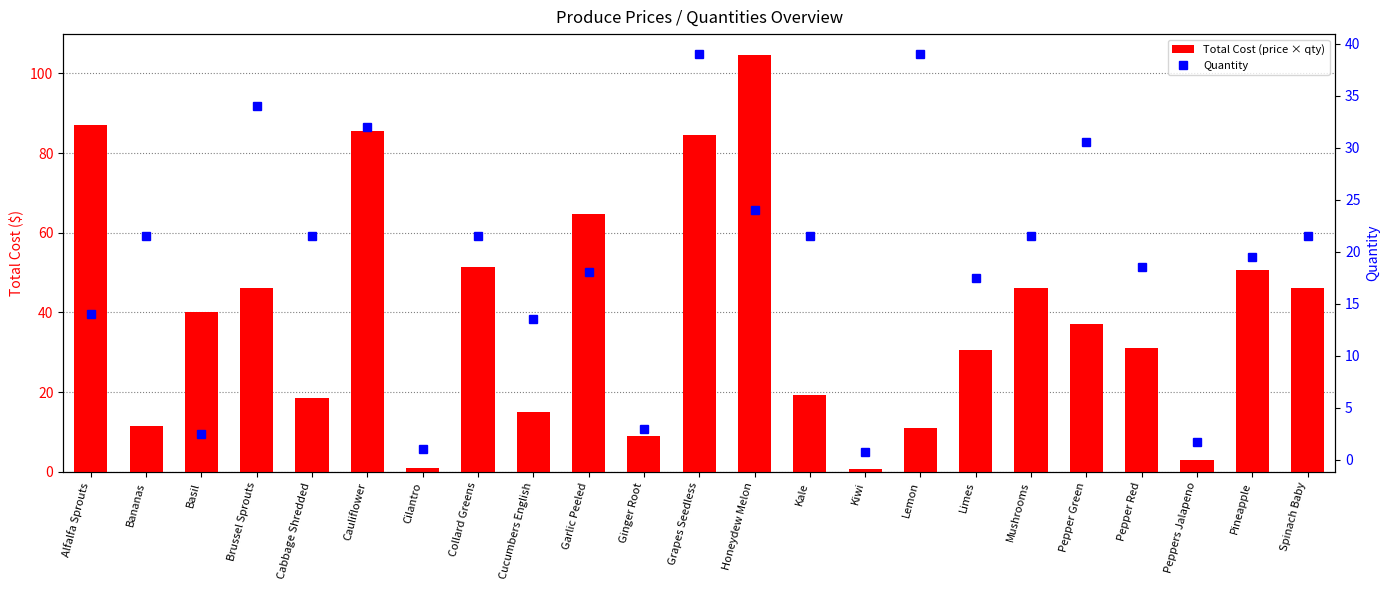

List the labels in order of Total Cost (price × qty) value, largest first.

Honeydew Melon, Alfalfa Sprouts, Cauliflower, Grapes Seedless, Garlic Peeled, Collard Greens, Pineapple, Brussel Sprouts, Mushrooms, Spinach Baby, Basil, Pepper Green, Pepper Red, Limes, Kale, Cabbage Shredded, Cucumbers English, Bananas, Lemon, Ginger Root, Peppers Jalapeno, Cilantro, Kiwi